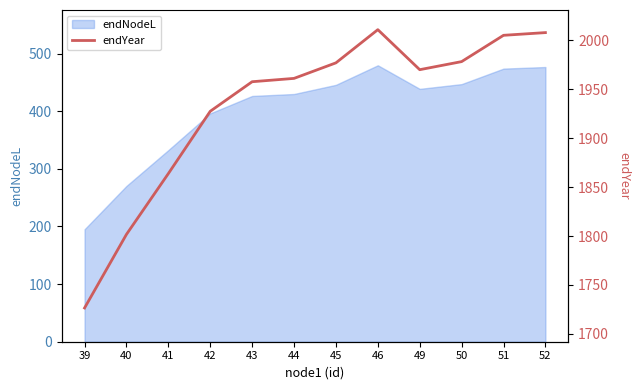

How many values are below 1970?

6